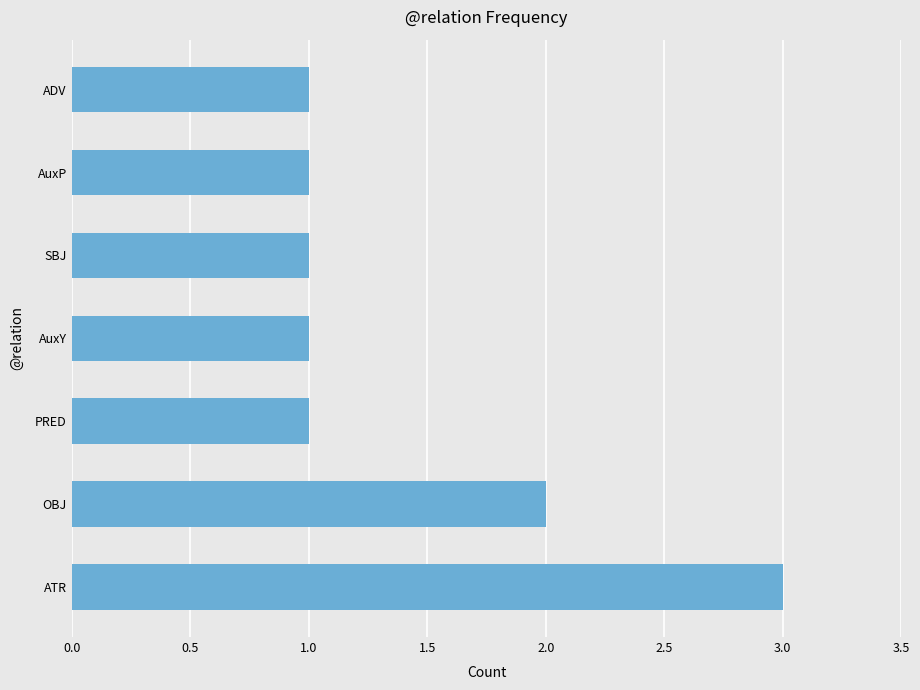

How many categories are shown in the chart?

7